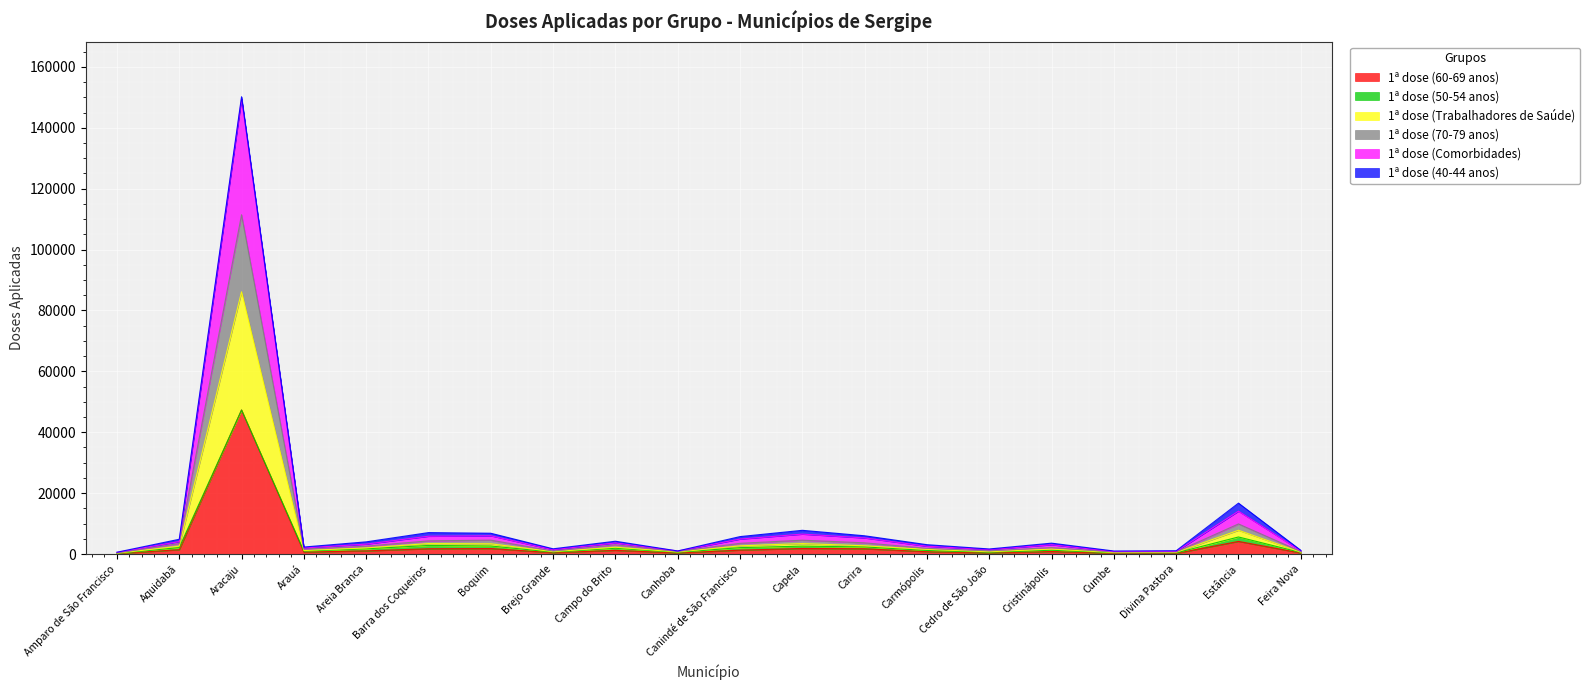

True or false: 1ª dose (Trabalhadores de Saúde) has more than 1 points higher than both neighbors.

True